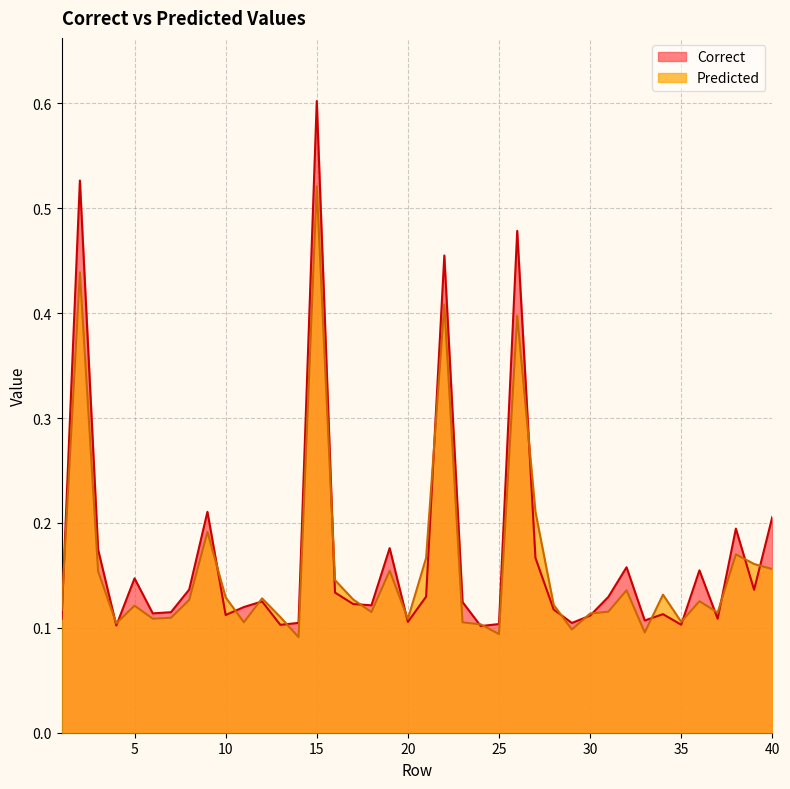

Reading left to right, what are all the values shown in this chart?

Correct: 1=0.1	2=0.5	3=0.2	4=0.1	5=0.1	6=0.1	7=0.1	8=0.1	9=0.2	10=0.1	11=0.1	12=0.1	13=0.1	14=0.1	15=0.6	16=0.1	17=0.1	18=0.1	19=0.2	20=0.1	21=0.1	22=0.5	23=0.1	24=0.1	25=0.1	26=0.5	27=0.2	28=0.1	29=0.1	30=0.1	31=0.1	32=0.2	33=0.1	34=0.1	35=0.1	36=0.2	37=0.1	38=0.2	39=0.1	40=0.2
Predicted: 1=0.1	2=0.4	3=0.2	4=0.1	5=0.1	6=0.1	7=0.1	8=0.1	9=0.2	10=0.1	11=0.1	12=0.1	13=0.1	14=0.1	15=0.5	16=0.1	17=0.1	18=0.1	19=0.2	20=0.1	21=0.2	22=0.4	23=0.1	24=0.1	25=0.1	26=0.4	27=0.2	28=0.1	29=0.1	30=0.1	31=0.1	32=0.1	33=0.1	34=0.1	35=0.1	36=0.1	37=0.1	38=0.2	39=0.2	40=0.2